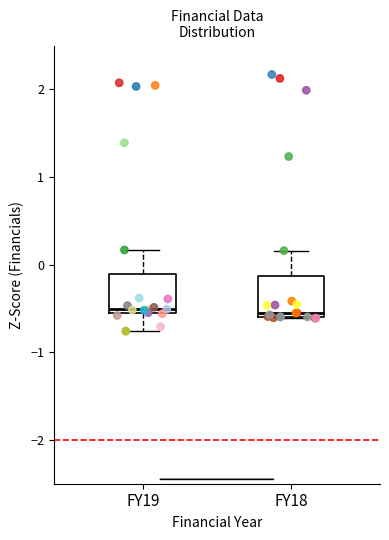

Reading left to right, transcribe this box plot: for each box, give where its median line is, the range the box spans, and where its two whiskers end, as read against the y-axis. The values are not printed on the chart, so give them approximately, as read against the axis.

FY19: median -0.5, box -0.6 to -0.1, whiskers -0.8 to 0.2
FY18: median -0.5, box -0.6 to -0.1, whiskers -0.6 to 0.2